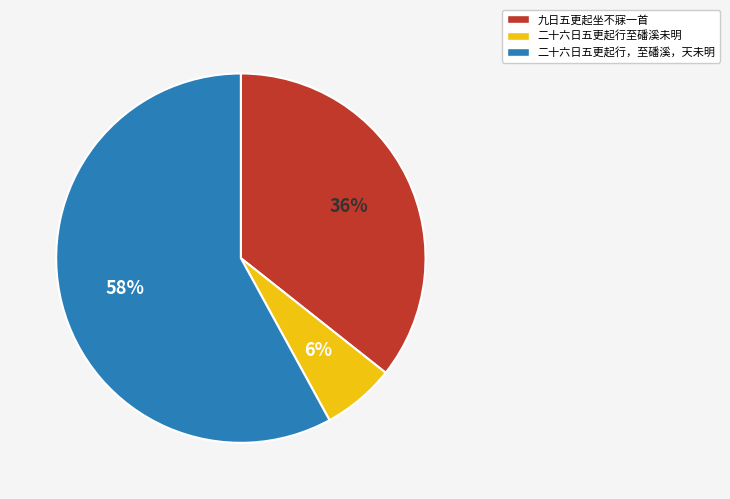

The 九日五更起坐不寐一首 slice represents 22% of the pie. True or false?

False